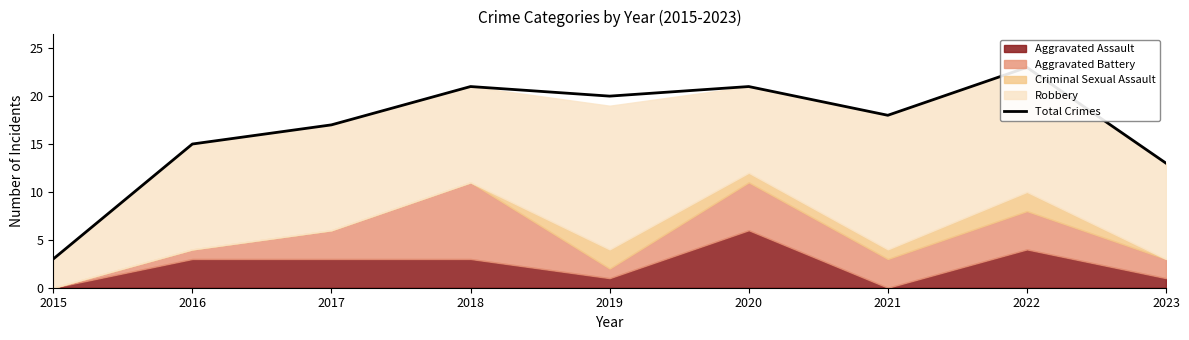

Reading right to left, what are all the values shown in this chart?

13	23	18	21	20	21	17	15	3